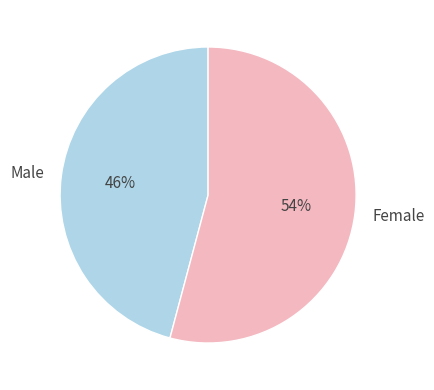

To the nearest percent, what portion does Male represent?

46%